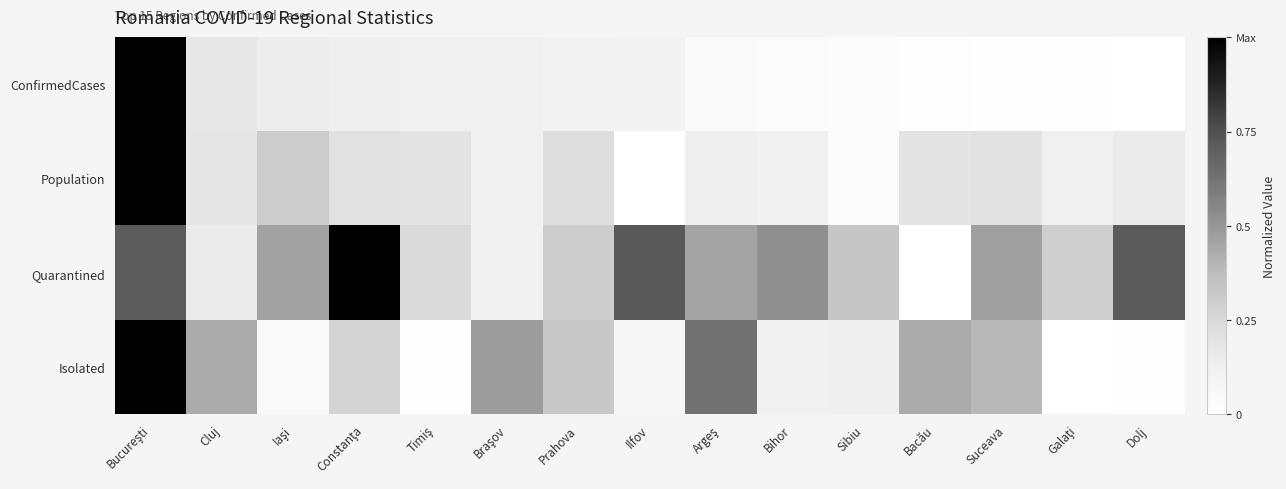

Reading left to right, what are all the values shown in this chart?

ConfirmedCases: Bucureşti=1.0	Cluj=0.2	Iaşi=0.1	Constanţa=0.1	Timiş=0.1	Braşov=0.1	Prahova=0.1	Ilfov=0.1	Argeş=0.0	Bihor=0.0	Sibiu=0.0	Bacău=0.0	Suceava=0.0	Galaţi=0.0	Dolj=0.0
Population: Bucureşti=1.0	Cluj=0.2	Iaşi=0.3	Constanţa=0.2	Timiş=0.2	Braşov=0.1	Prahova=0.2	Ilfov=0.0	Argeş=0.1	Bihor=0.1	Sibiu=0.0	Bacău=0.2	Suceava=0.2	Galaţi=0.1	Dolj=0.2
Quarantined: Bucureşti=0.7	Cluj=0.2	Iaşi=0.5	Constanţa=1.0	Timiş=0.2	Braşov=0.1	Prahova=0.3	Ilfov=0.7	Argeş=0.5	Bihor=0.5	Sibiu=0.3	Bacău=0.0	Suceava=0.5	Galaţi=0.3	Dolj=0.7
Isolated: Bucureşti=1.0	Cluj=0.4	Iaşi=0.0	Constanţa=0.3	Timiş=0.0	Braşov=0.5	Prahova=0.3	Ilfov=0.1	Argeş=0.6	Bihor=0.1	Sibiu=0.1	Bacău=0.4	Suceava=0.4	Galaţi=0.0	Dolj=0.0